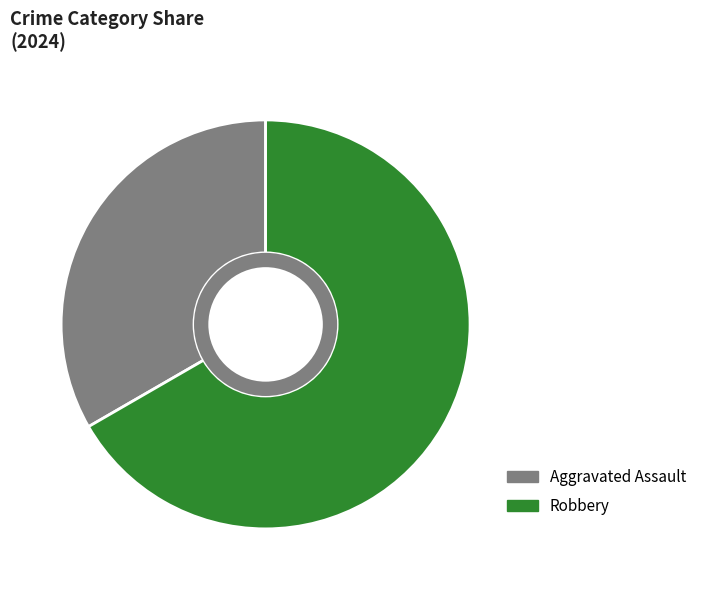

Which category has the smallest portion of the pie?

Aggravated Assault